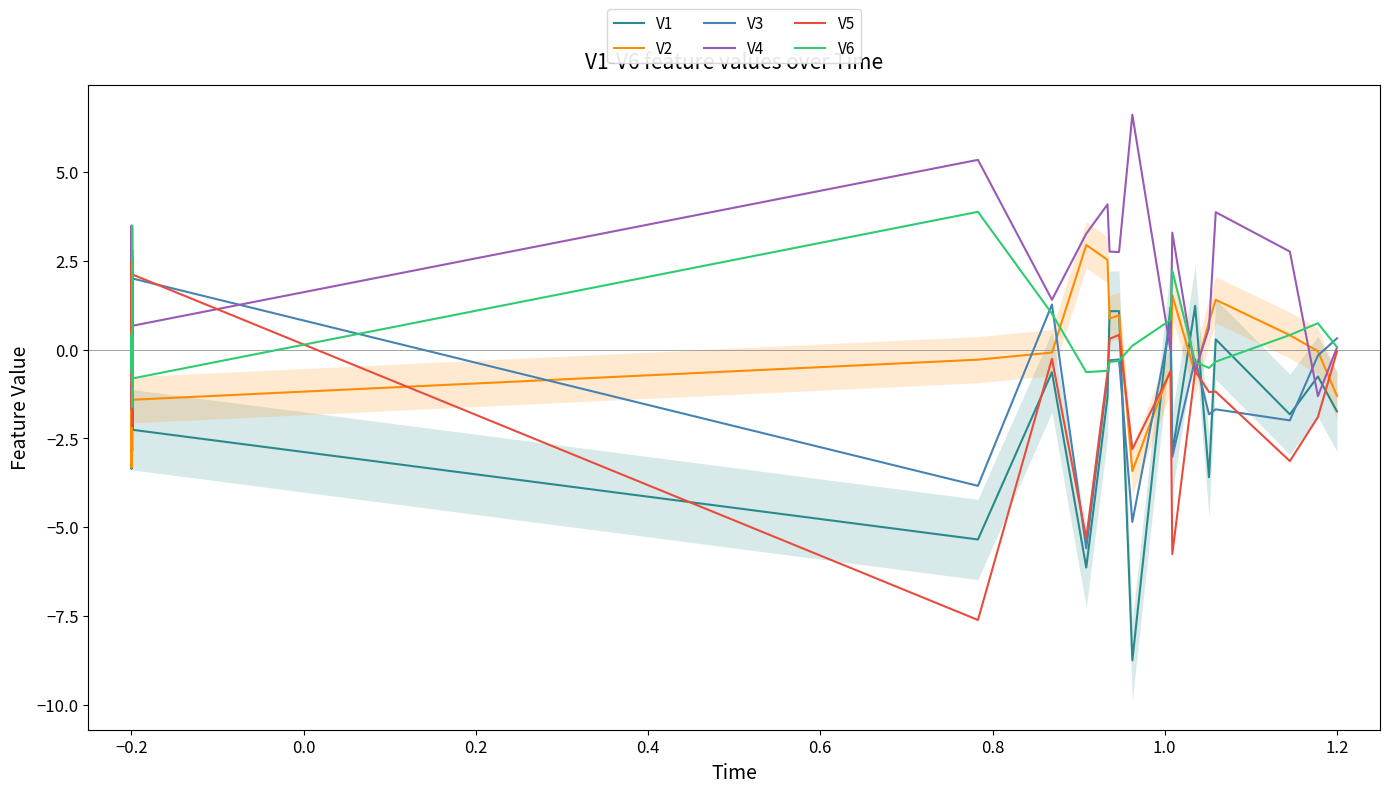

What is the value of the V3 point at the 12th from the left?

1.2